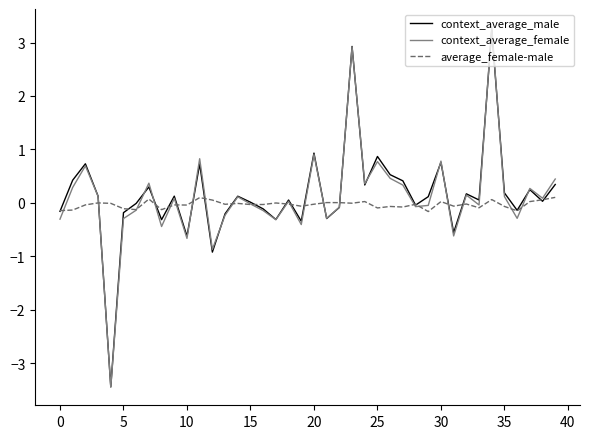

List the series in order of their overall mean, lowest first.

average_female-male, context_average_female, context_average_male